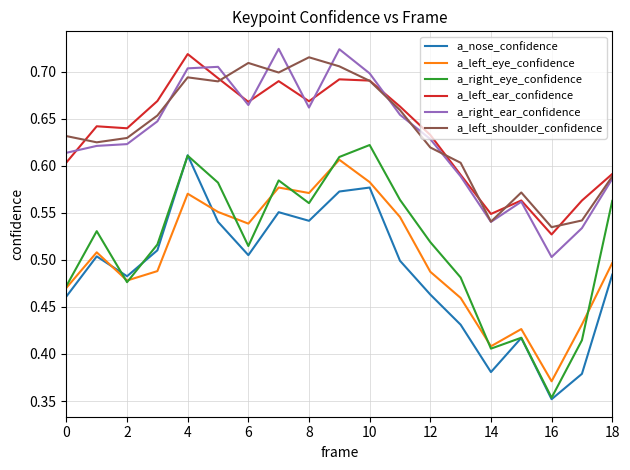

How many distinct data groups are displayed?

6